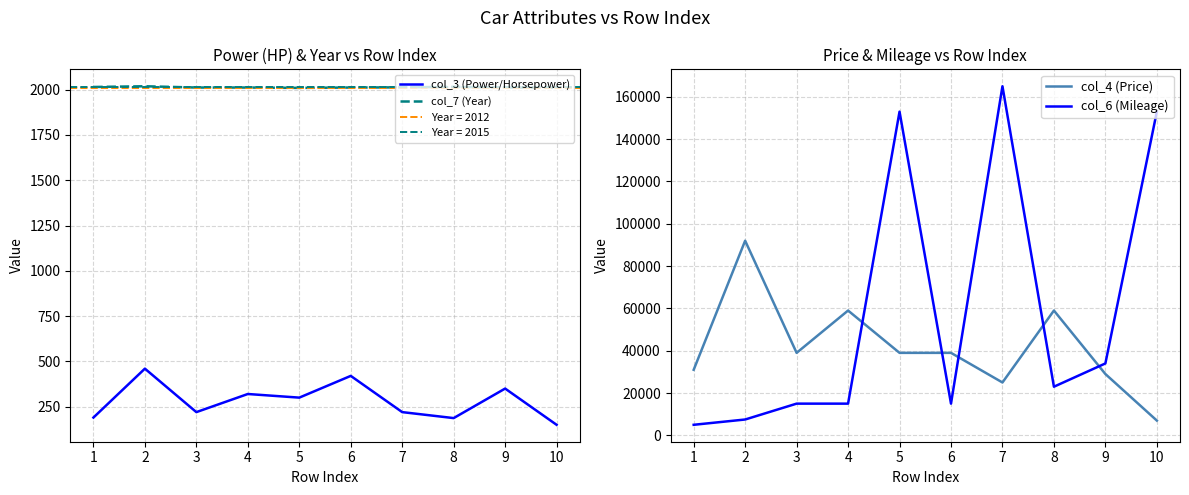

True or false: col_6 (Mileage) and col_7 (Year) cross at least once.

False